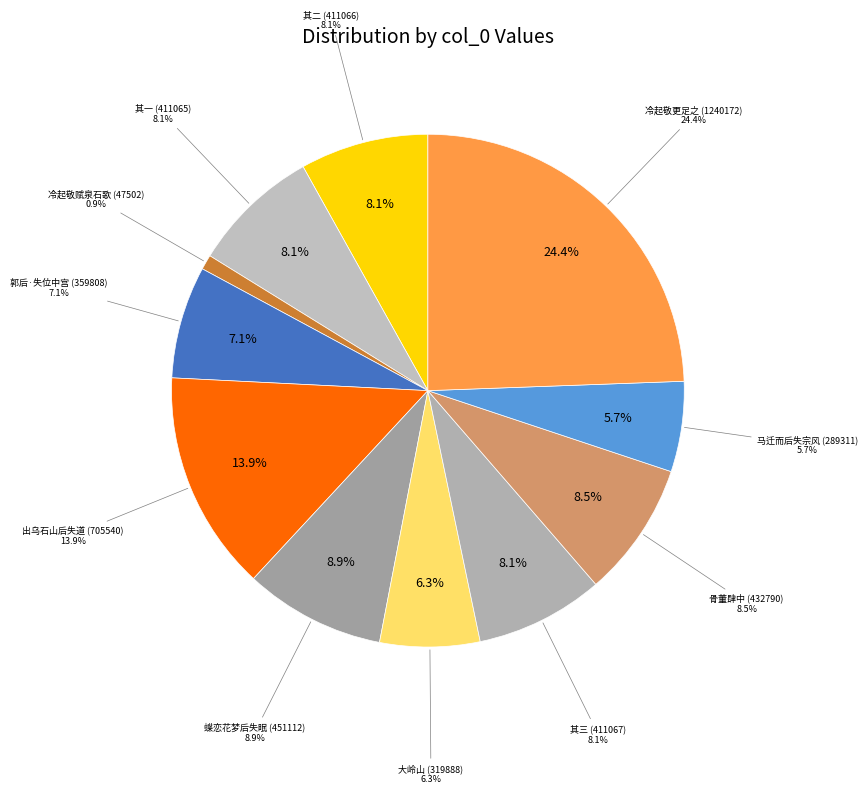

The 为张绪先写大岭山一乱后失去孙颂陀肇圻得之骨董肆中嘱为题识书三绝归之 其一 slice represents 8% of the pie. True or false?

True